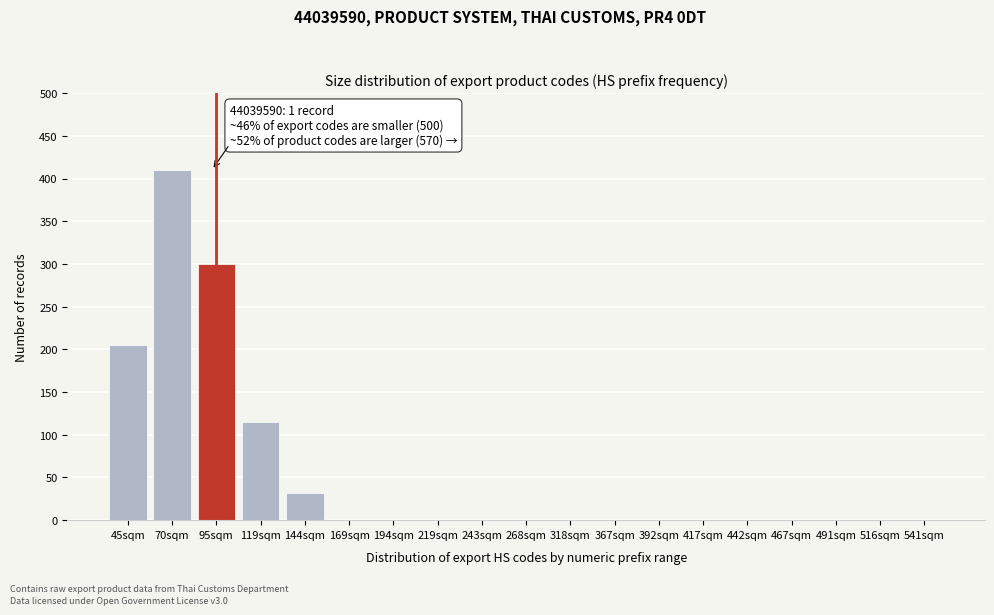

Reading left to right, list all the values displayed in this chart.

45sqm=205	70sqm=410	95sqm=300	119sqm=115	144sqm=32	169sqm=0	194sqm=0	219sqm=0	243sqm=0	268sqm=0	318sqm=0	367sqm=0	392sqm=0	417sqm=0	442sqm=0	467sqm=0	491sqm=0	516sqm=0	541sqm=0